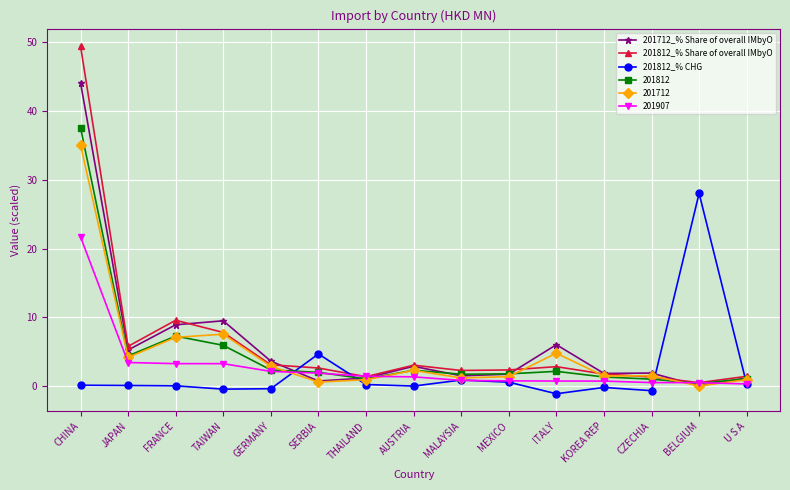

List the series in order of their peak value, lowest first.

201907, 201812_% CHG, 201712, 201812, 201712_% Share of overall IMbyO, 201812_% Share of overall IMbyO